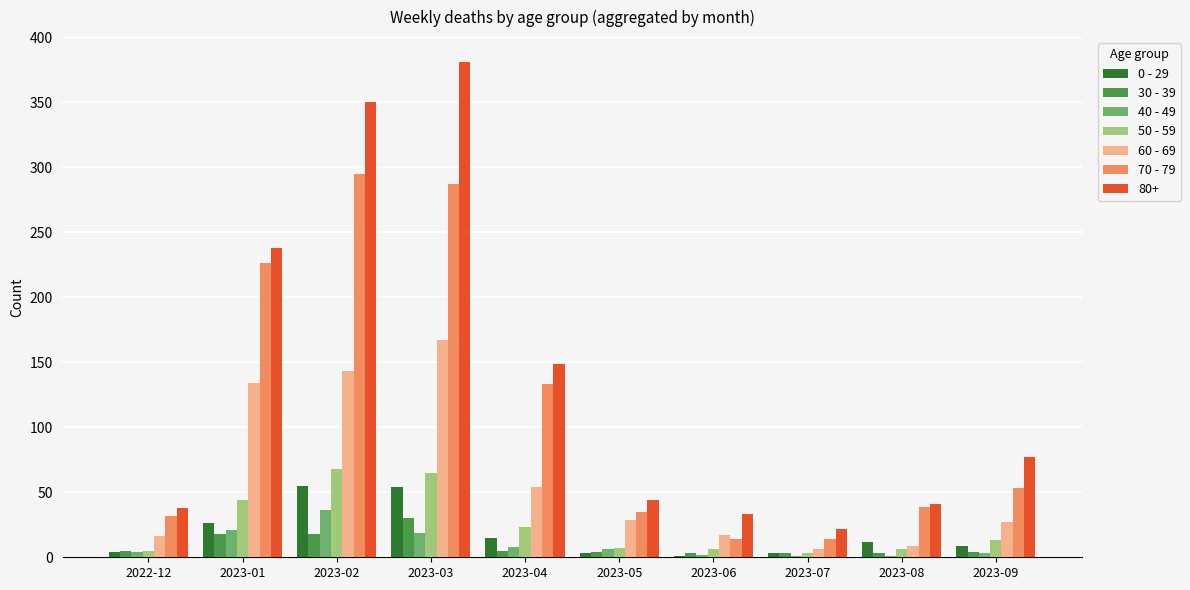

What is the greatest value displayed?

381